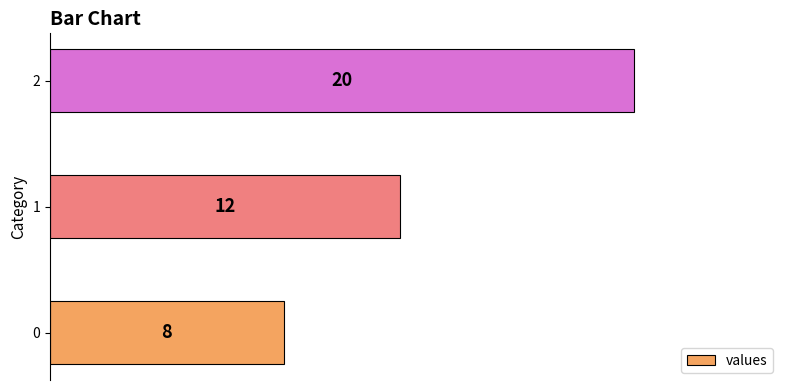

Reading top to bottom, extract all data points from this chart.

2=20	1=12	0=8